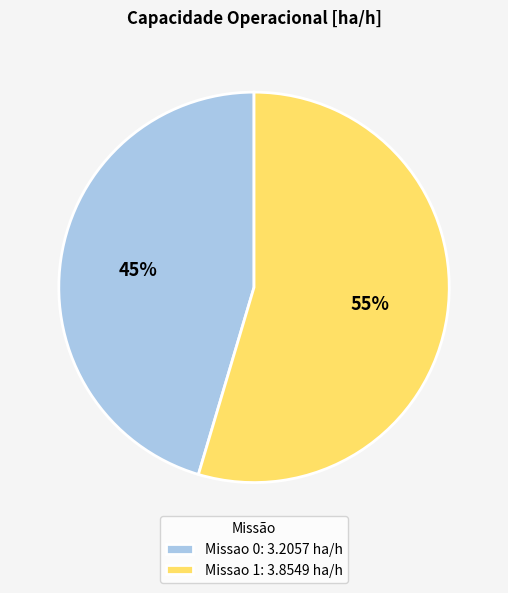

Does Missao 1 account for over 50% of the chart?

Yes